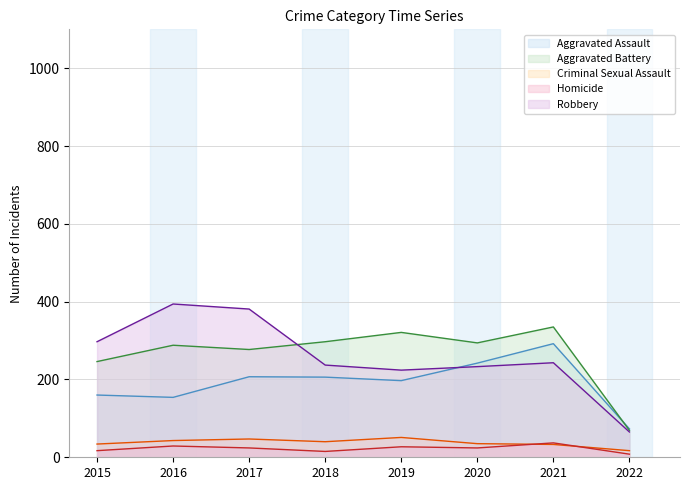

True or false: Aggravated Assault has more than 0 points higher than both neighbors.

True